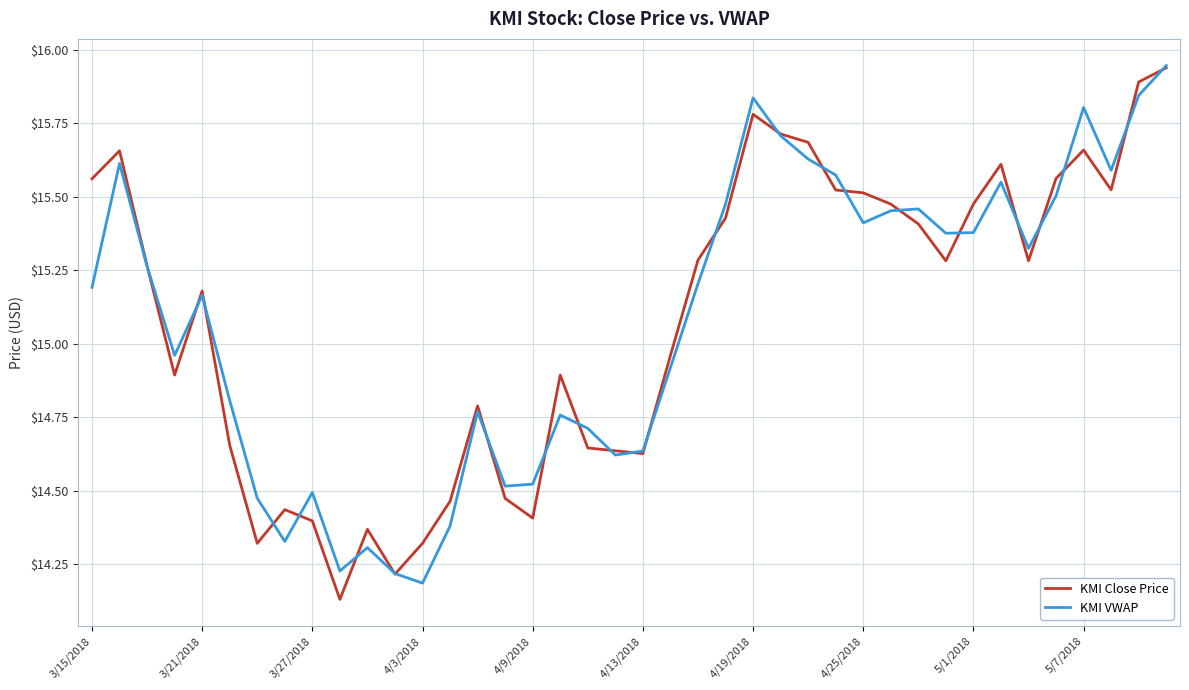

Does the chart have visible grid lines?

Yes